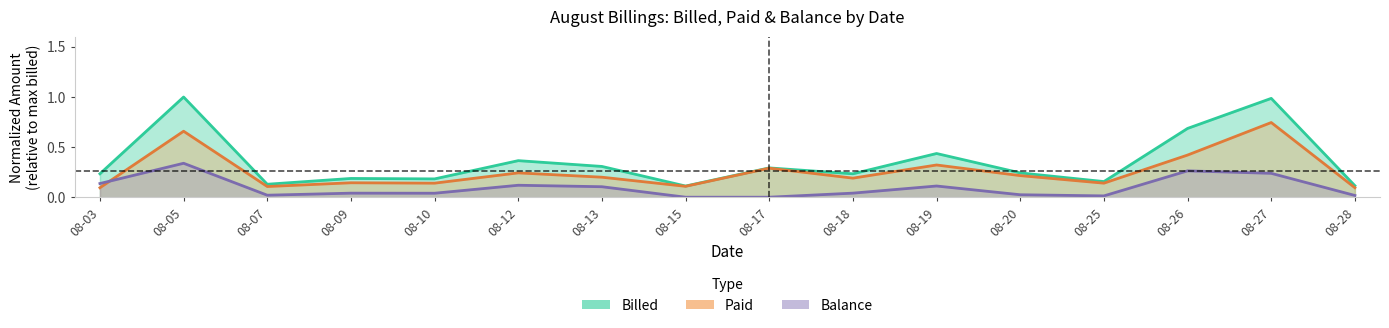

Rank the series by their average value, from lowest to highest.

Balance, Paid, Billed